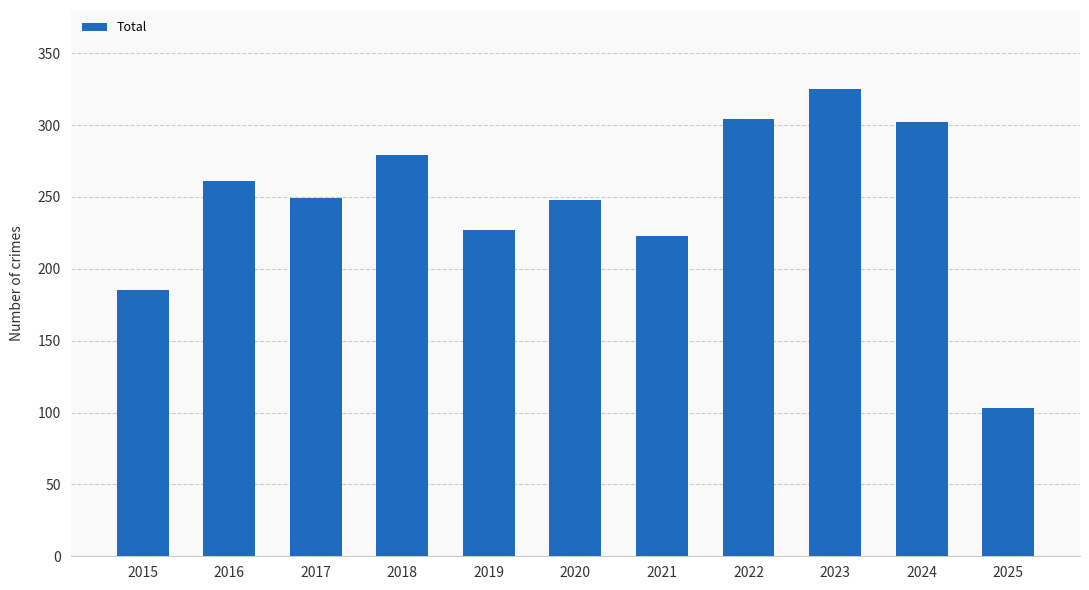

True or false: the data shows 304 at 2022.

True